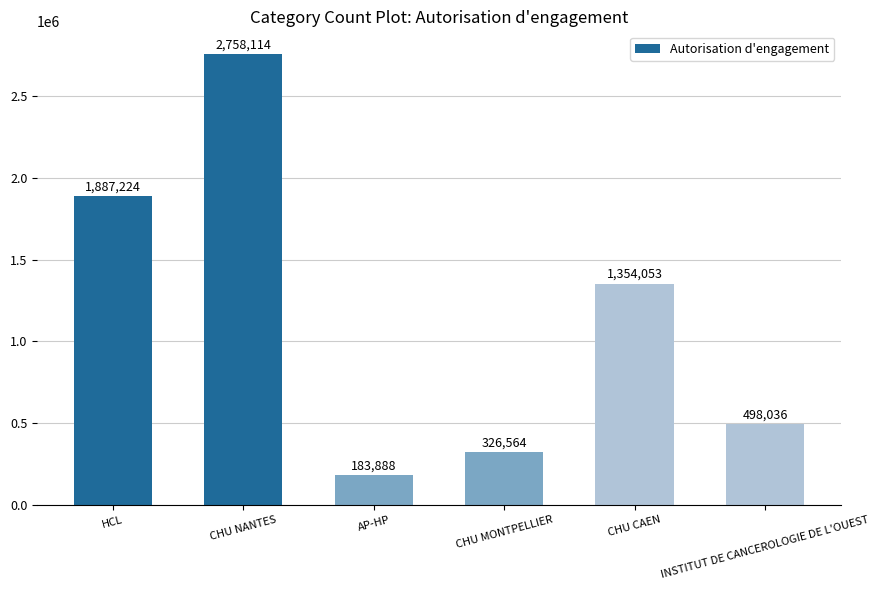

What position from the left is HCL?

1